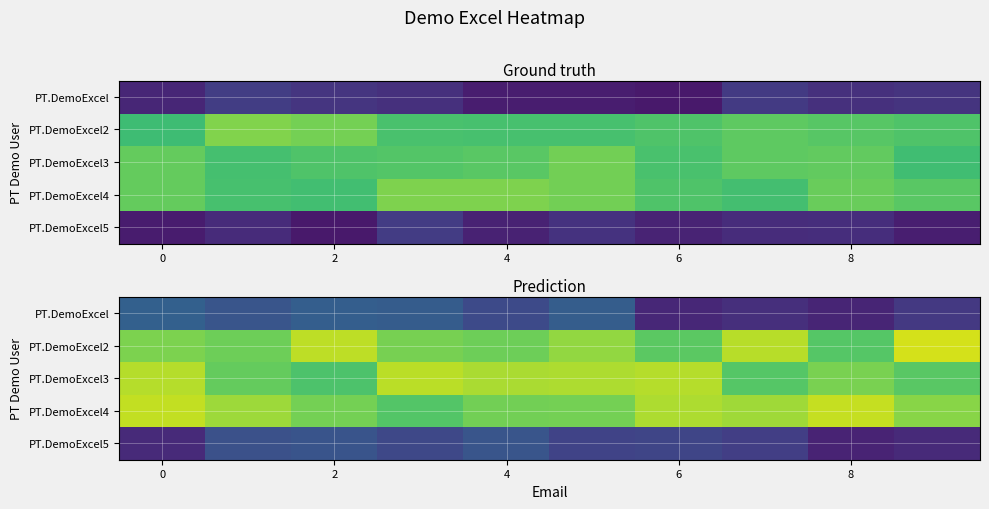

What is the spread (max minus min) of values at 6?

1.1